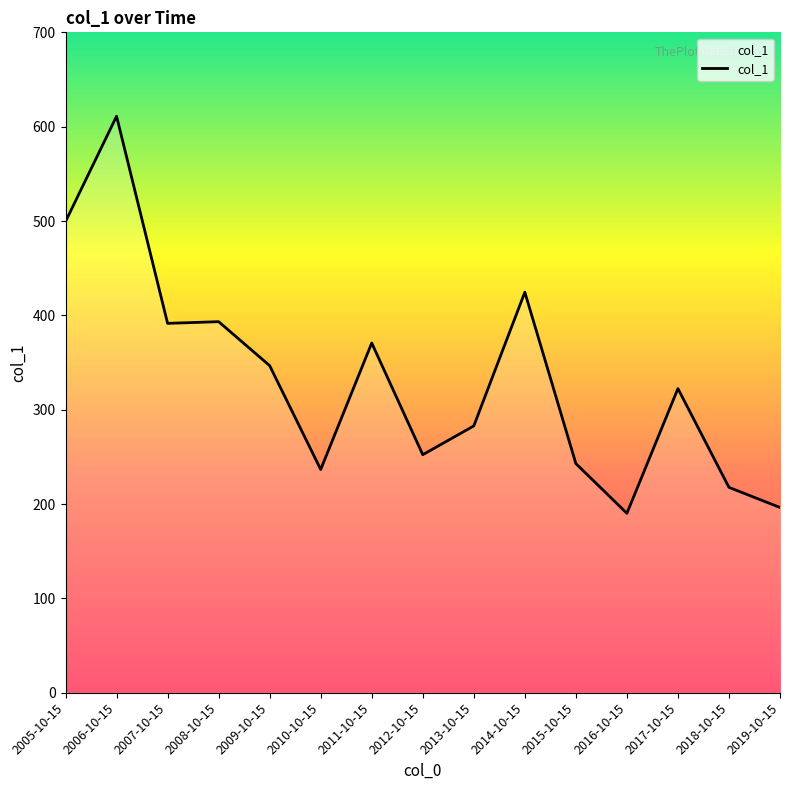

What is the sum of the values at 2012-10-15 and 2018-10-15?

470.0